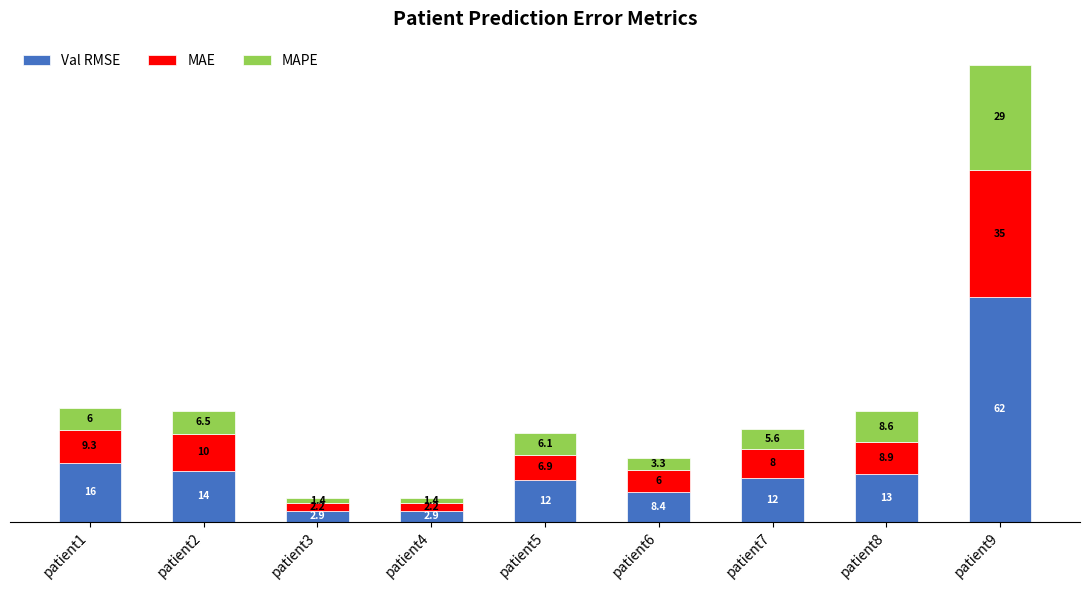

Reading left to right, what are the values for Val RMSE?

16.3	14.1	2.9	2.9	11.7	8.4	12.3	13.1	62.4